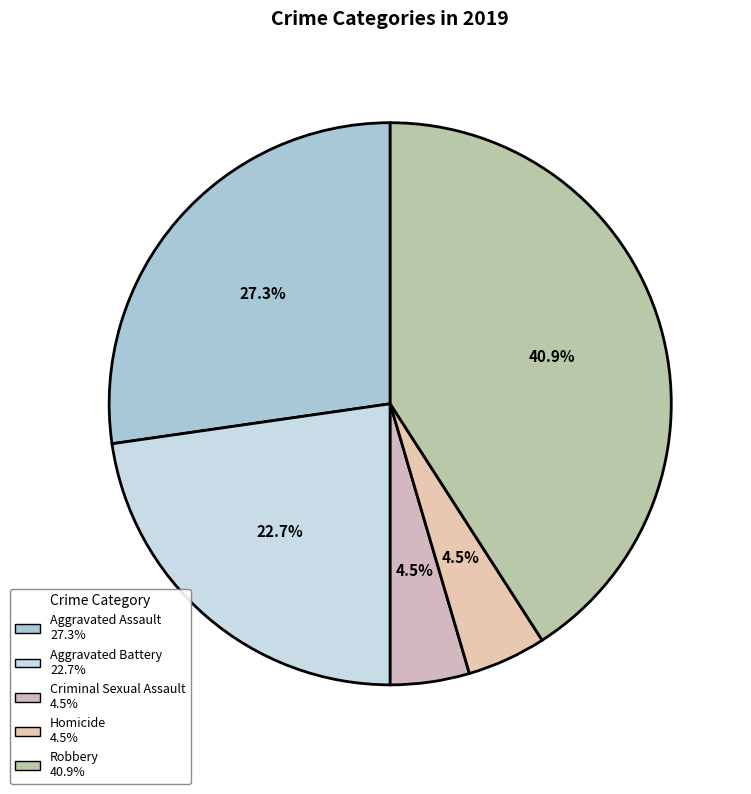

Rank the categories by value from highest to lowest.

Robbery, Aggravated Assault, Aggravated Battery, Criminal Sexual Assault, Homicide